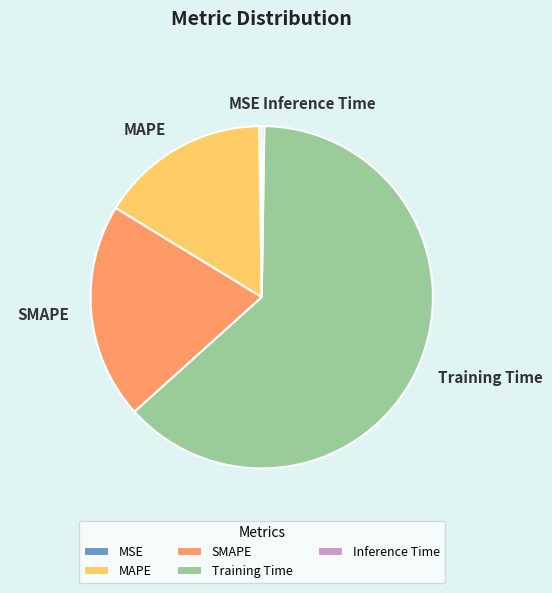

The MAPE slice represents 16% of the pie. True or false?

True